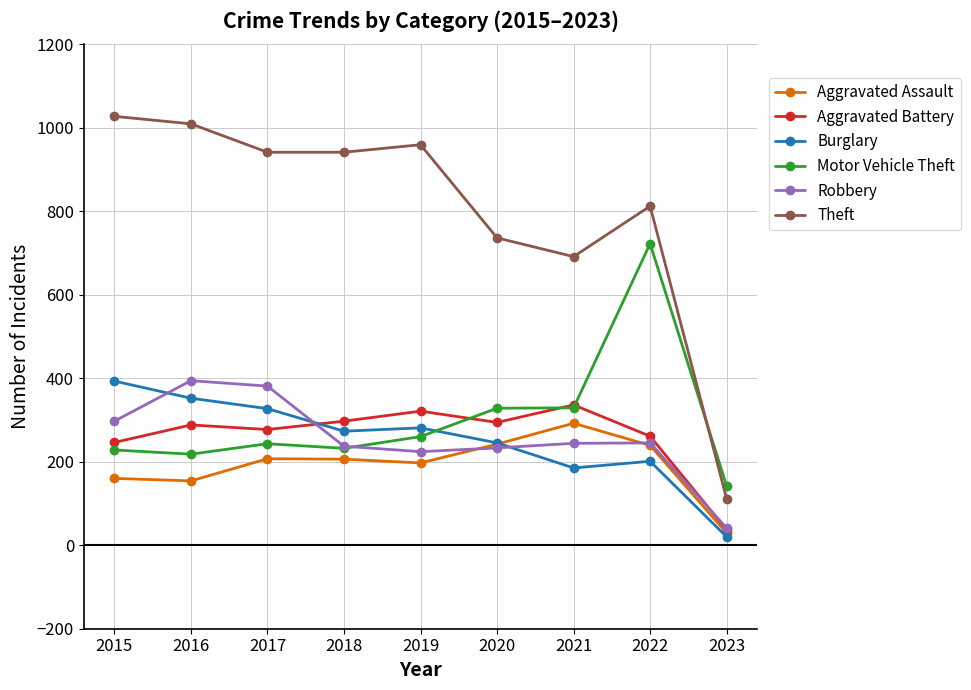

Read the Burglary value at 2015.

393